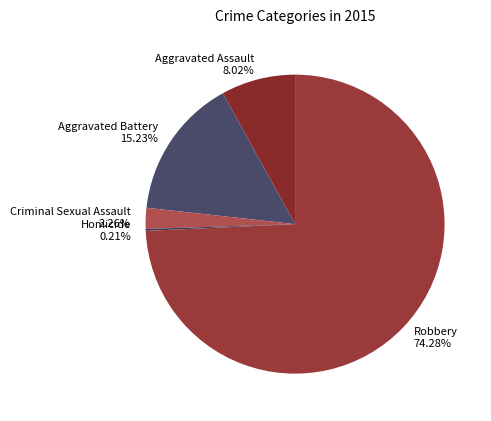

Between Aggravated Assault and Robbery, which is larger?

Robbery